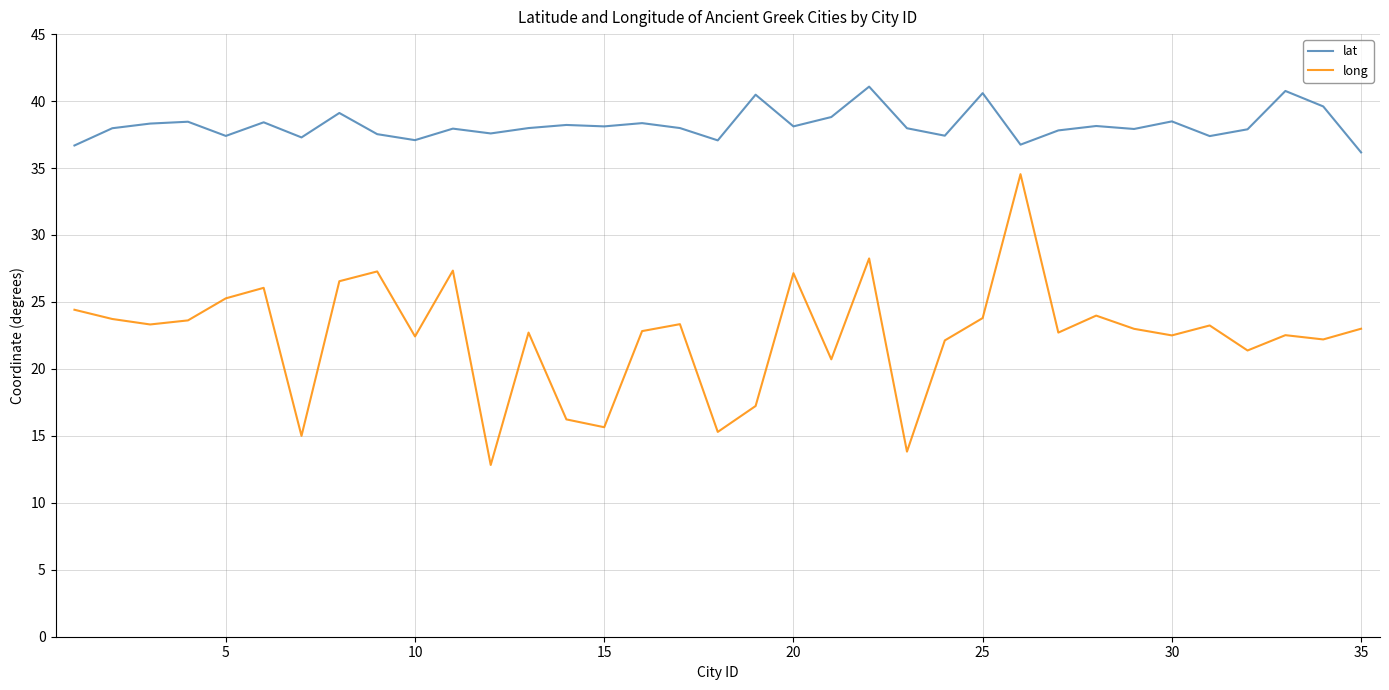

True or false: long has more than 0 interior local peaks.

True